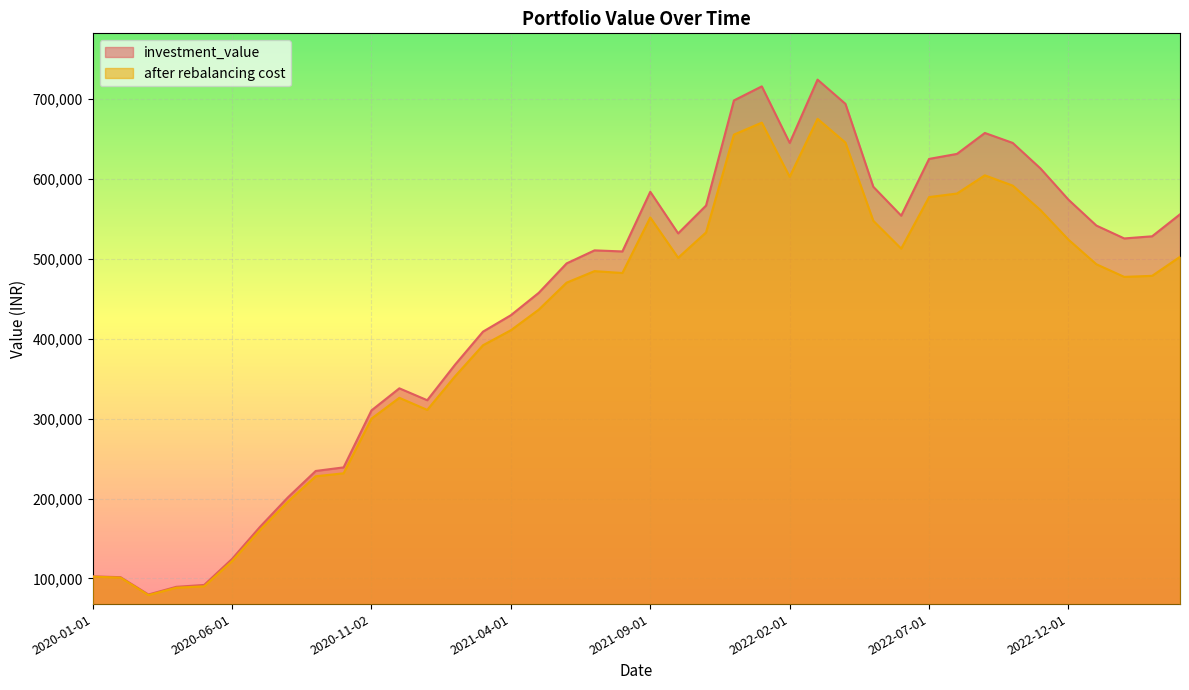

Reading left to right, extract all data points from this chart.

investment_value: 102605.1	101622.0	79923.5	89548.0	91895.7	124443.7	164497.2	201380.7	234528.5	239023.4	310302.8	337947.7	323050.5	367629.8	408876.9	429436.6	457460.0	494295.8	510584.5	509251.5	583909.5	531838.4	566659.3	698212.8	715824.9	645066.8	724252.4	693950.2	590167.1	553998.2	625051.2	631304.8	657511.2	645045.9	612931.9	573999.4	541640.7	525525.5	528205.2	555712.9
after rebalancing cost: 102305.1	101039.9	79183.7	88449.1	90170.0	121754.8	160552.8	196089.8	227866.7	231613.0	300034.5	326065.6	310964.2	353083.6	391854.7	410638.5	436400.2	470196.2	484605.8	482256.5	551763.0	501346.6	533007.2	655434.1	670434.1	602685.8	675218.9	645450.3	547585.5	512784.2	577273.4	581724.9	604503.2	591638.9	560843.7	523967.8	493229.6	477422.7	478722.2	502504.9